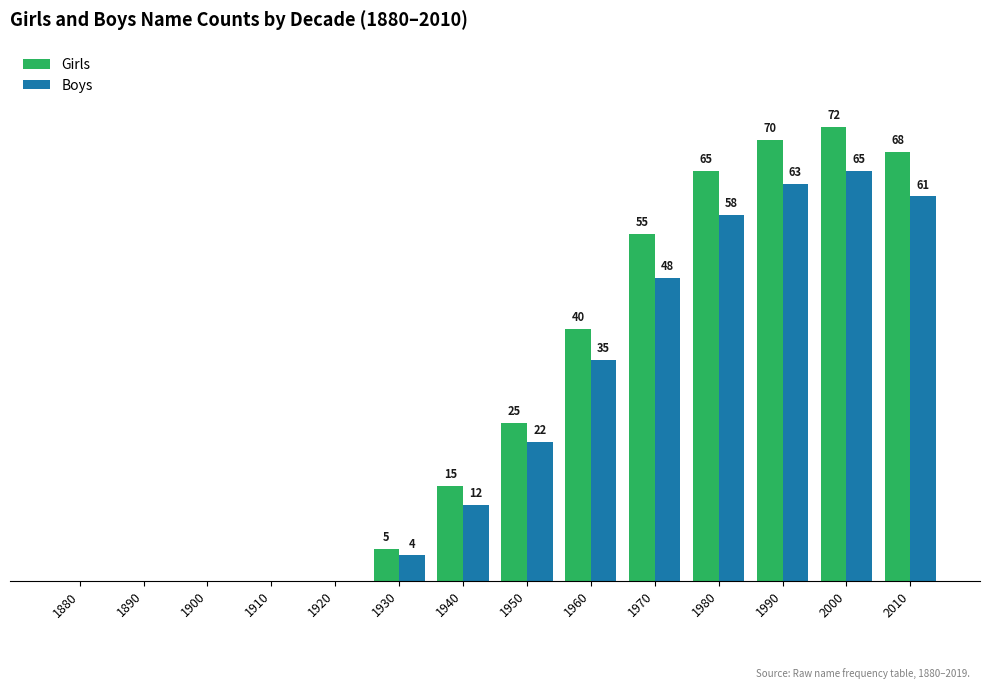

Which series has the largest total across all categories?

Girls